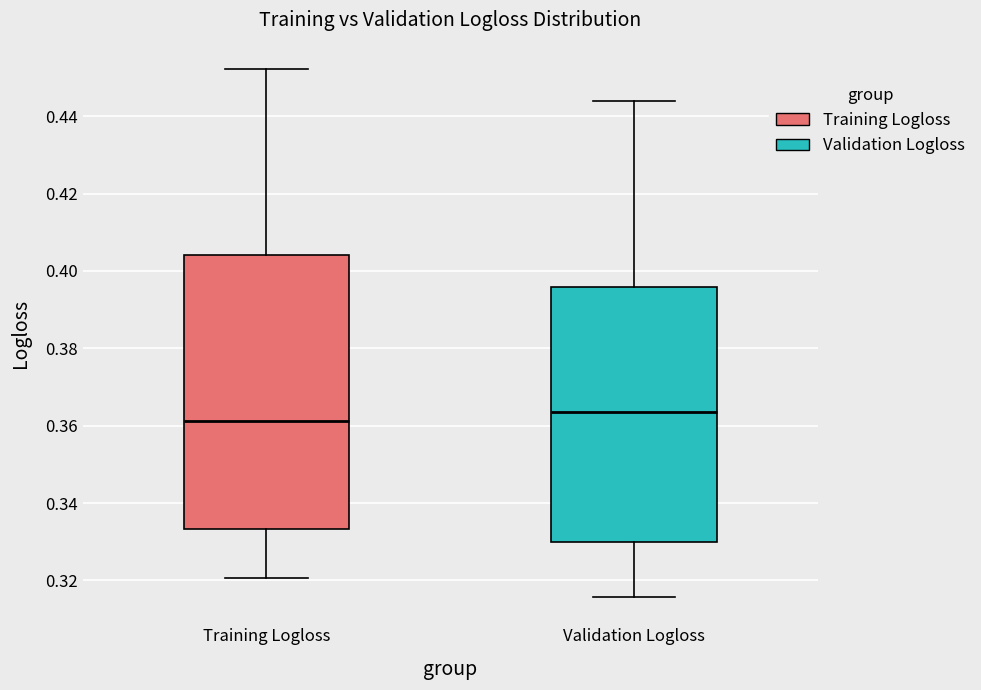

Reading left to right, read every box against the y-axis: the position of its median line, the range the box covers, and the ends of its whiskers. The values are not printed on the chart, so give them approximately, as read against the axis.

Training Logloss: median 0.362, box 0.334 to 0.404, whiskers 0.320 to 0.452
Validation Logloss: median 0.364, box 0.330 to 0.396, whiskers 0.316 to 0.444